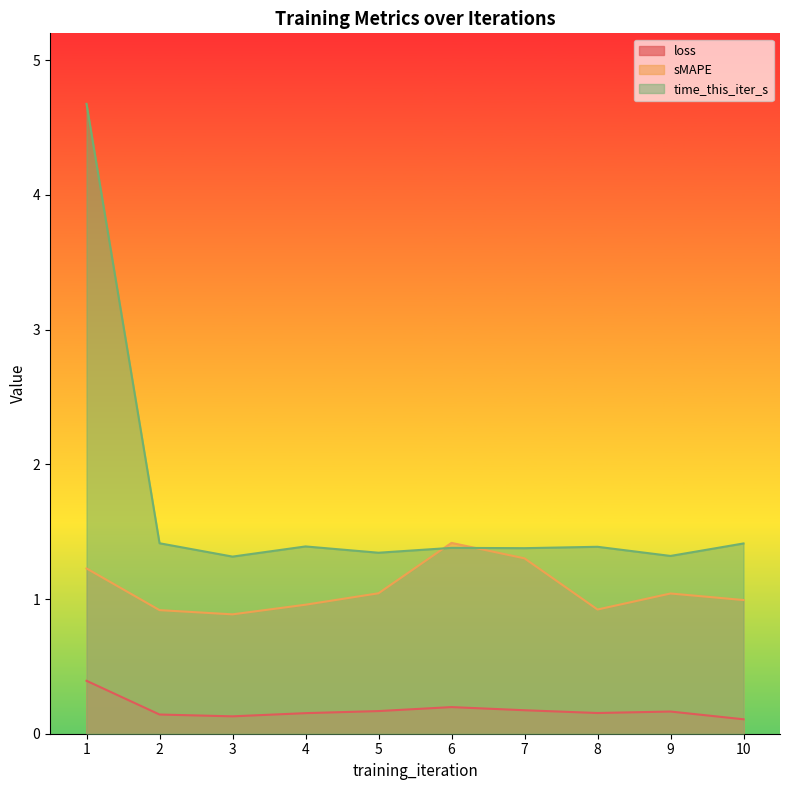

In loss, how many points are higher than both neighbors (excluding endpoints)?

2